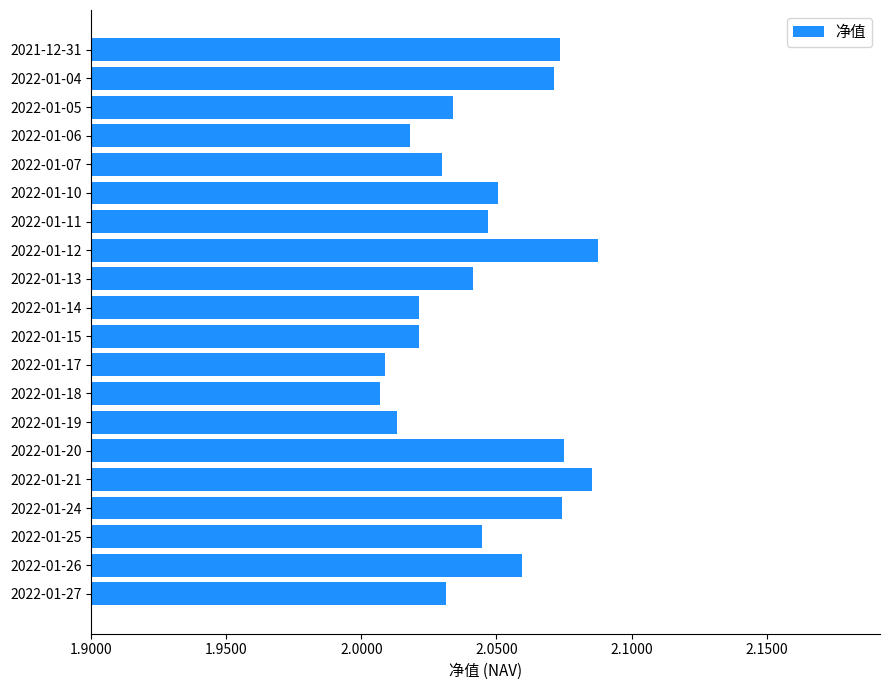

What position from the bottom is 2022-01-24?

4